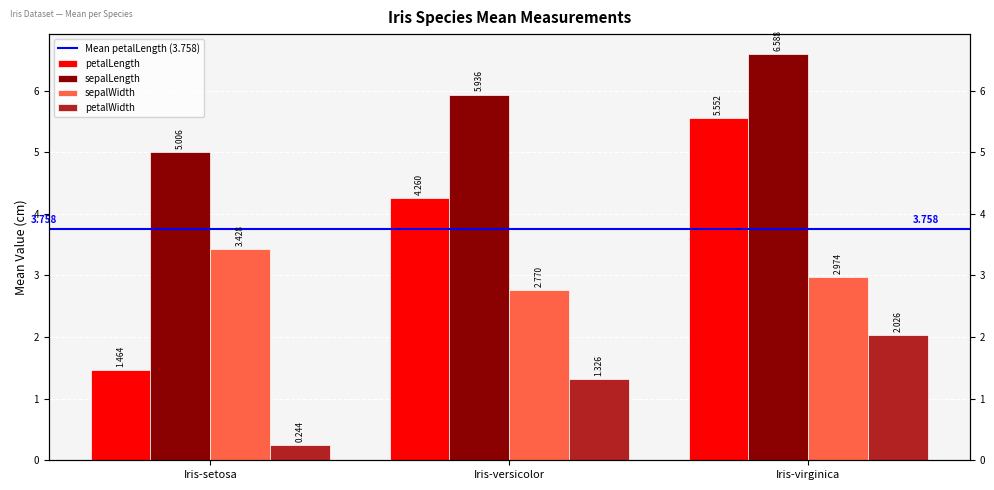

What is the average value of the sepalWidth series?

3.1